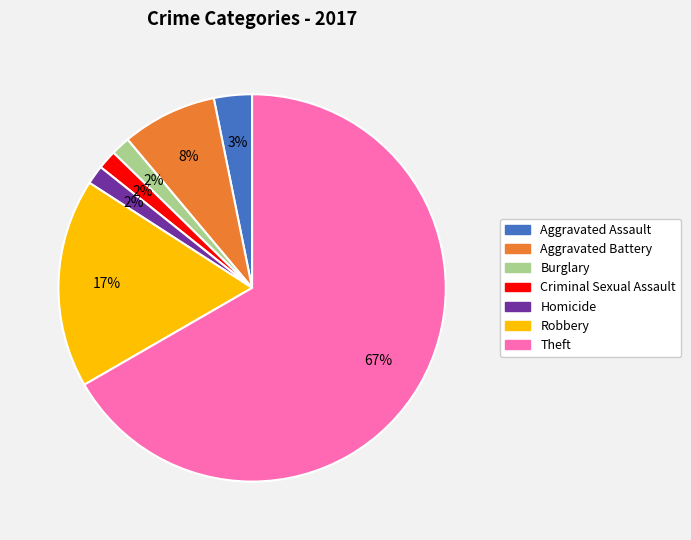

How many slices are in this pie chart?

7